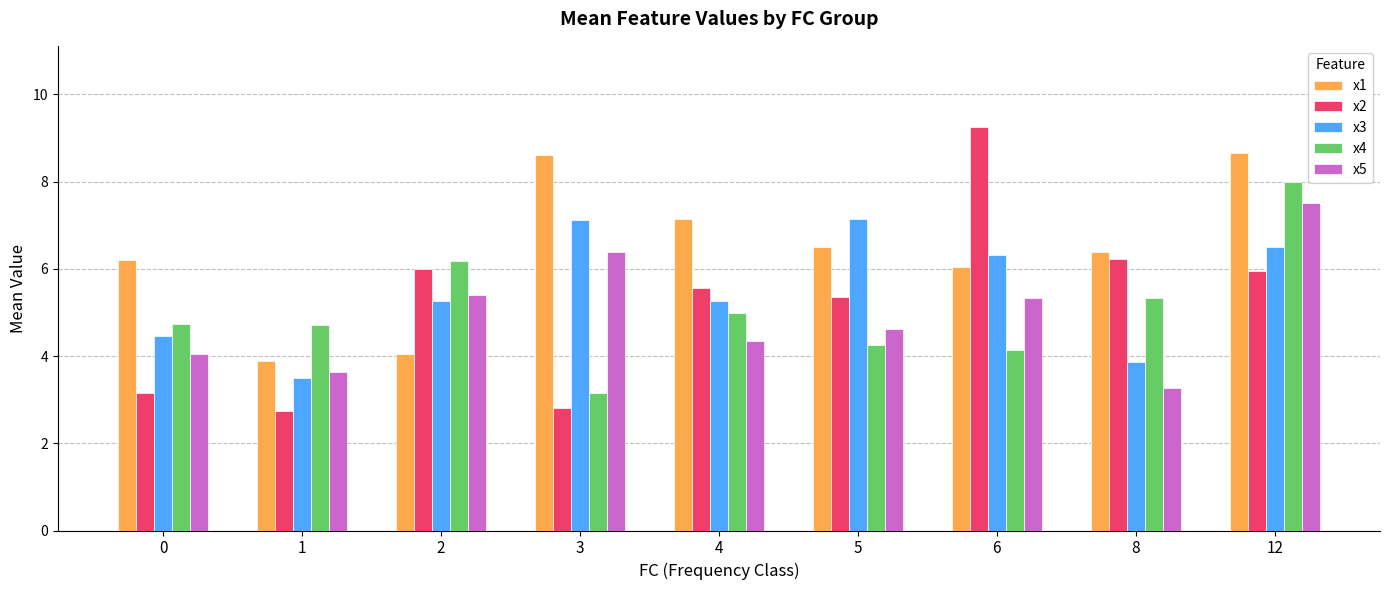

How many bars are there in total?

45